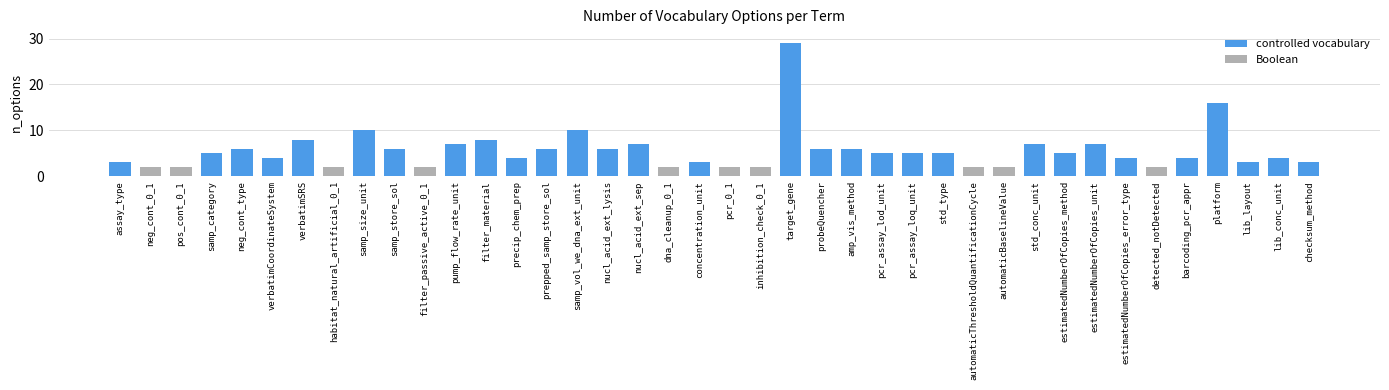

Rank the categories by value from highest to lowest.

target_gene, platform, samp_size_unit, samp_vol_we_dna_ext_unit, verbatimSRS, filter_material, pump_flow_rate_unit, nucl_acid_ext_sep, std_conc_unit, estimatedNumberOfCopies_unit, neg_cont_type, samp_store_sol, prepped_samp_store_sol, nucl_acid_ext_lysis, probeQuencher, amp_vis_method, samp_category, pcr_assay_lod_unit, pcr_assay_loq_unit, std_type, estimatedNumberOfCopies_method, verbatimCoordinateSystem, precip_chem_prep, estimatedNumberOfCopies_error_type, barcoding_pcr_appr, lib_conc_unit, assay_type, concentration_unit, lib_layout, checksum_method, neg_cont_0_1, pos_cont_0_1, habitat_natural_artificial_0_1, filter_passive_active_0_1, dna_cleanup_0_1, pcr_0_1, inhibition_check_0_1, automaticThresholdQuantificationCycle, automaticBaselineValue, detected_notDetected